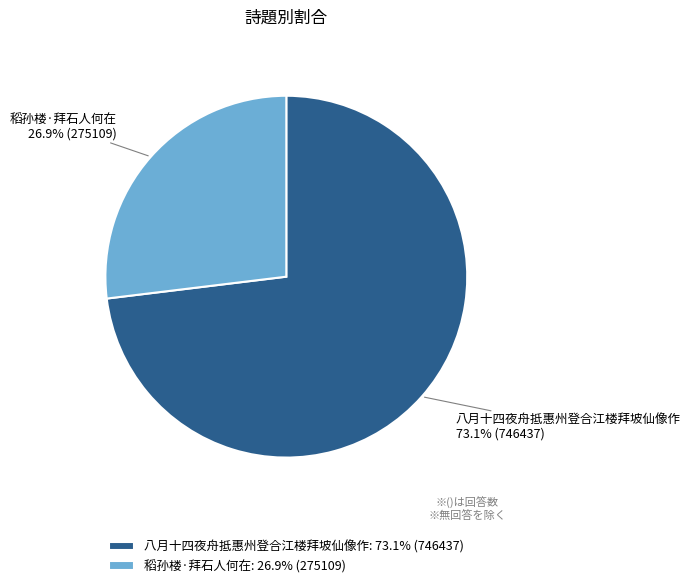

Does 稻孙楼·拜石人何在 account for over 50% of the chart?

No